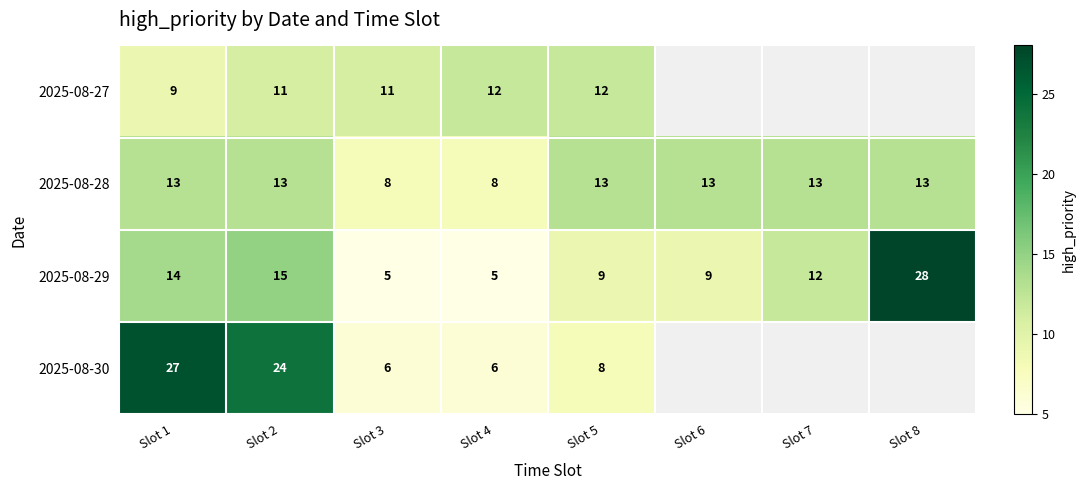

Which category has the highest value across all series?

Slot 8